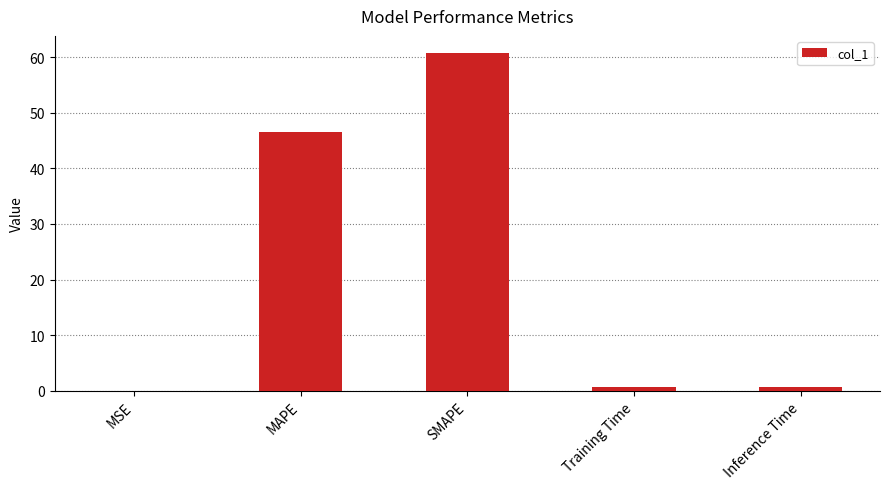

How many series are shown in this chart?

1